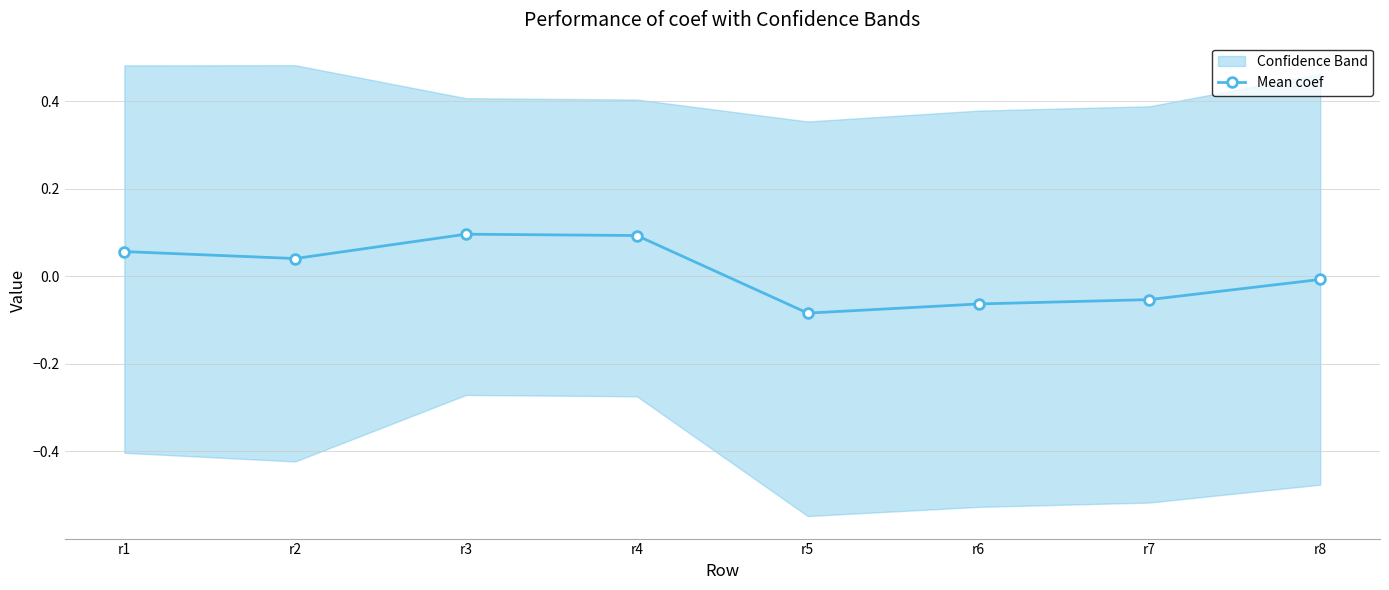

Rank the categories by value from highest to lowest.

r3, r4, r1, r2, r8, r7, r6, r5